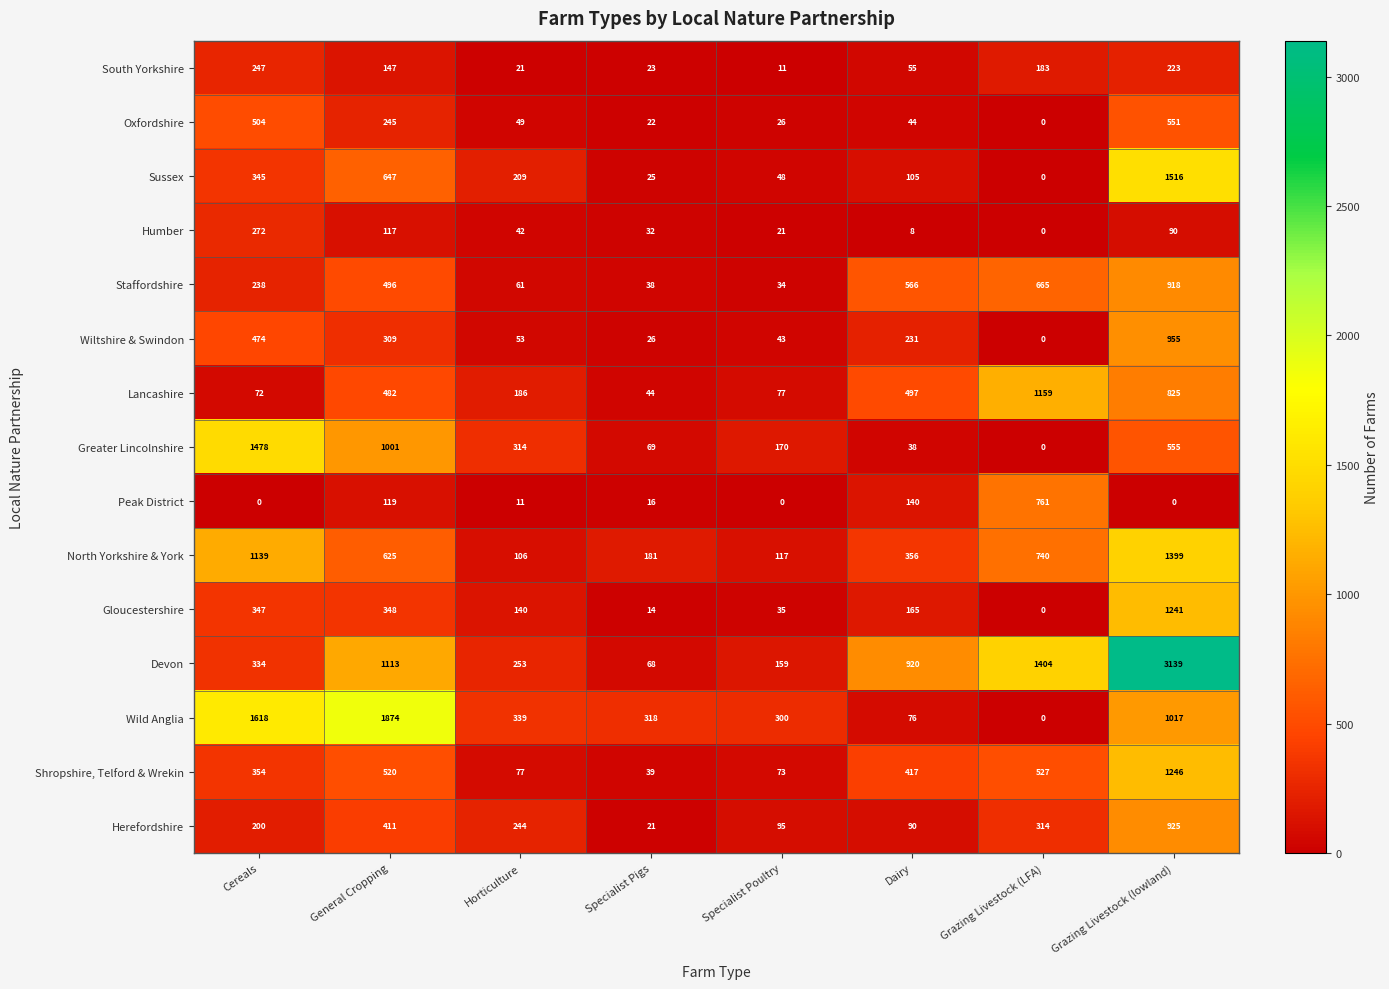

What is the difference between the second highest and second lowest values in the Wild Anglia series?

1542